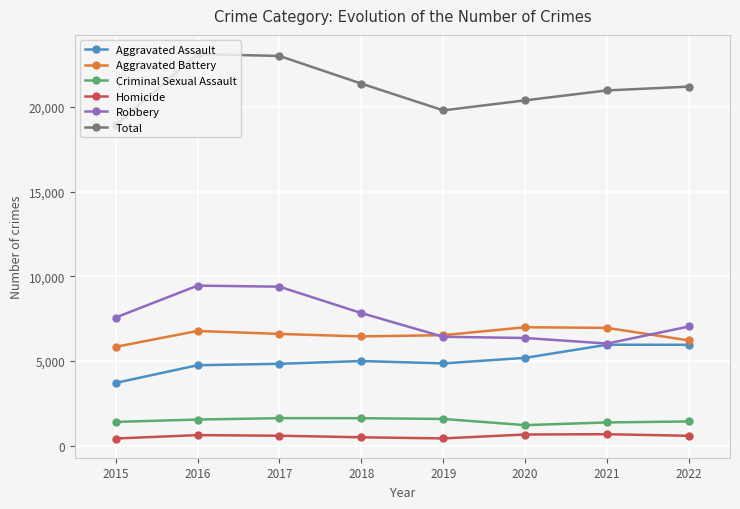

At 2017, list the series in order from smallest to largest.

Homicide, Criminal Sexual Assault, Aggravated Assault, Aggravated Battery, Robbery, Total